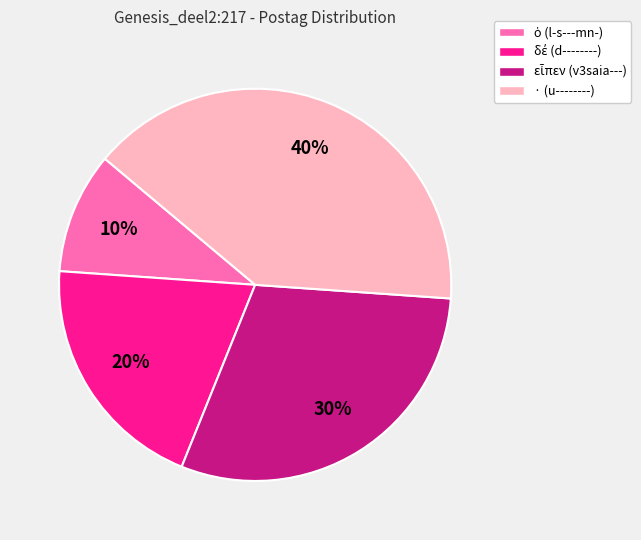

Is it true that · (u--------) is 40% of the pie?

True